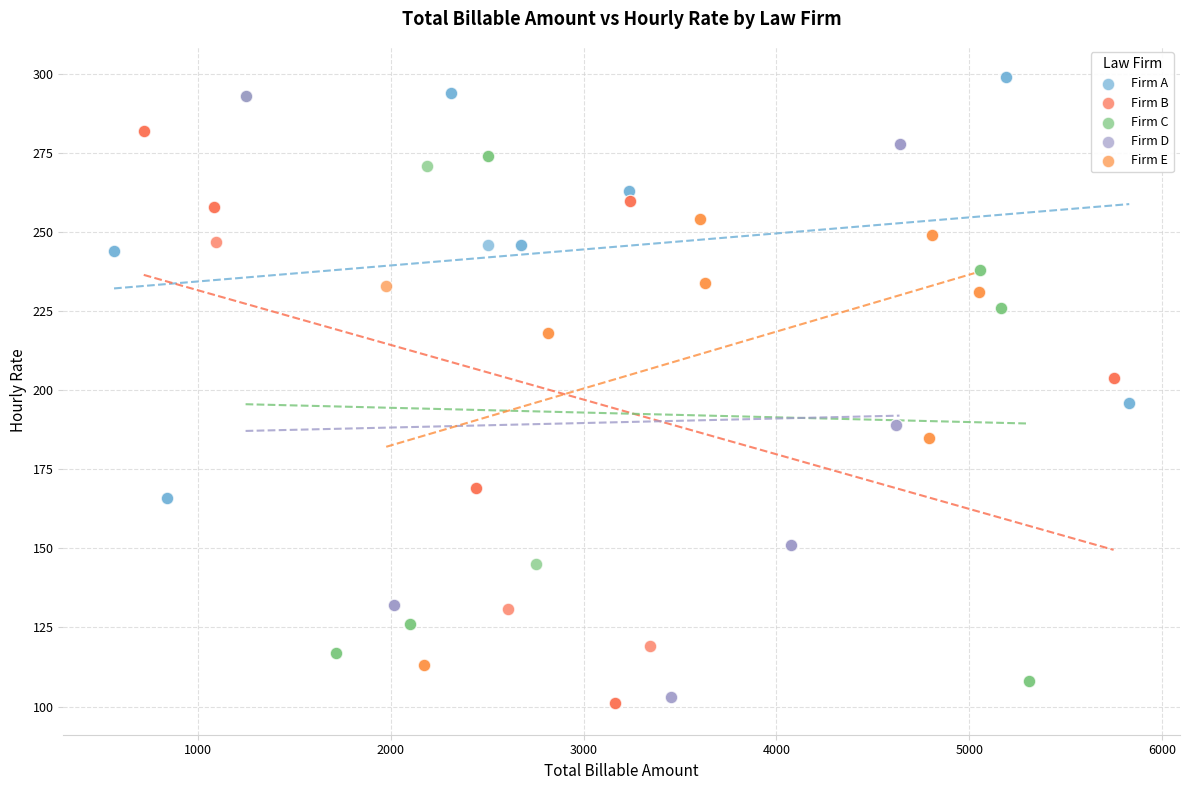

Which series contains the highest Y value?

Firm A